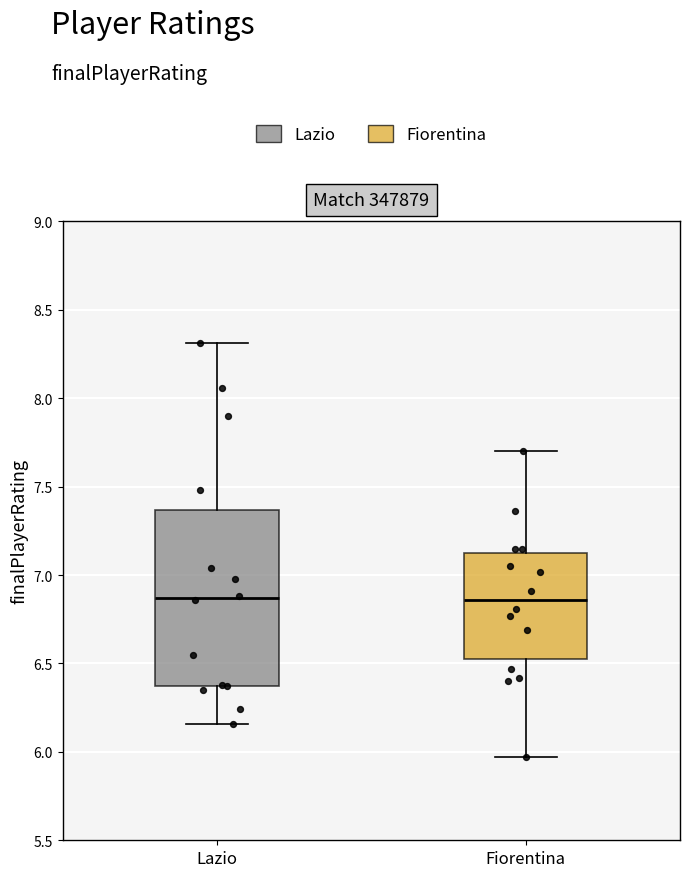

Reading left to right, transcribe this box plot: for each box, give where its median line is, the range the box spans, and where its two whiskers end, as read against the y-axis. The values are not printed on the chart, so give them approximately, as read against the axis.

Lazio: median 6.85, box 6.35 to 7.35, whiskers 6.15 to 8.30
Fiorentina: median 6.85, box 6.55 to 7.15, whiskers 5.95 to 7.70